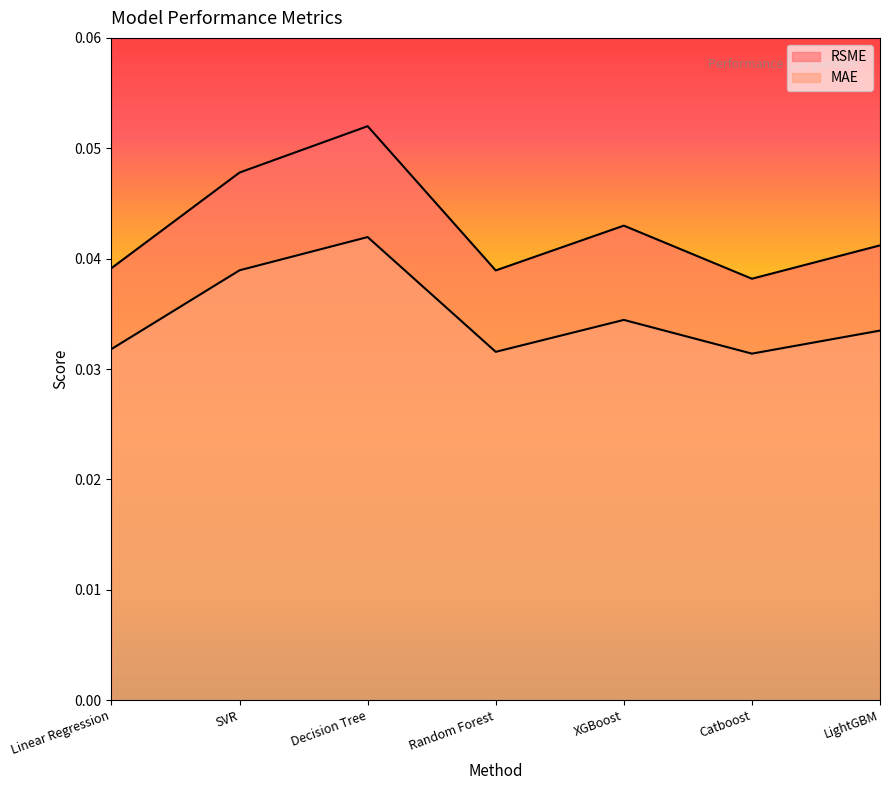

Is it true that MAE equals 0.0 at Random Forest?

True